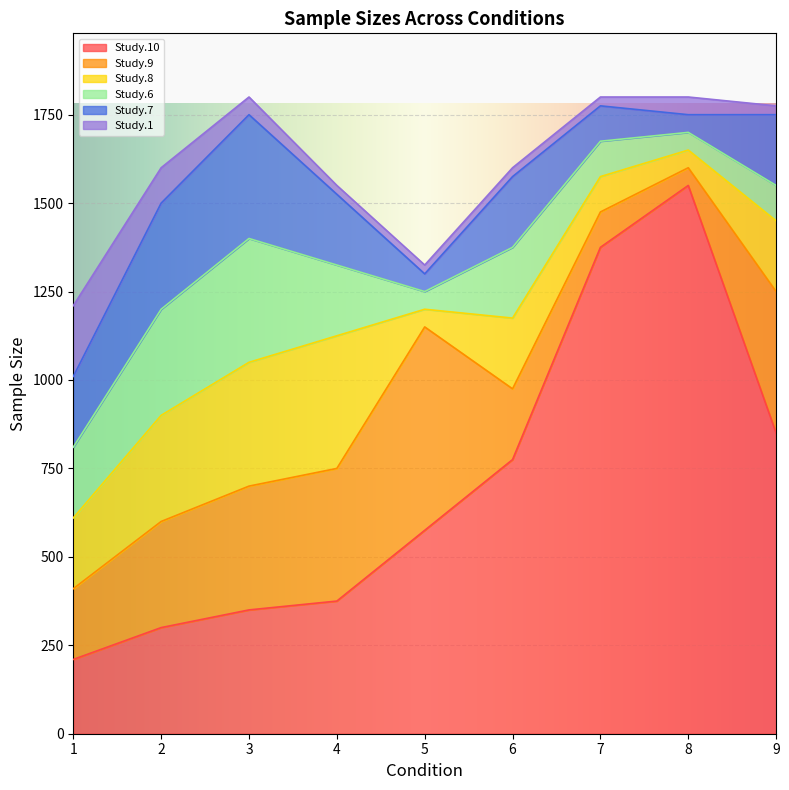

Between 5 and 9, which is larger?

9